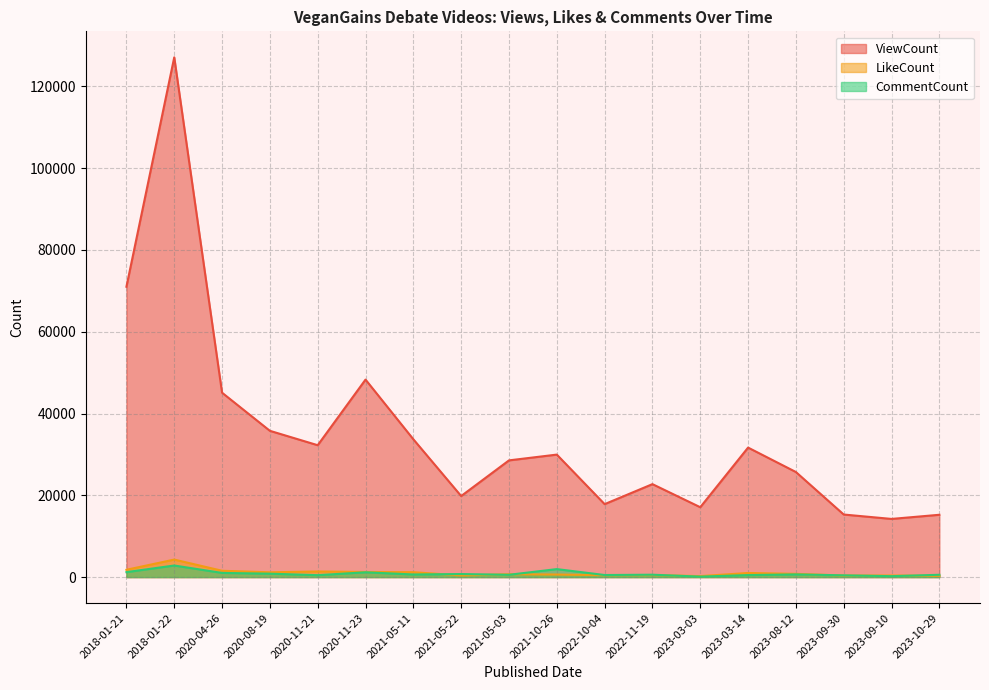

At which label does ViewCount reach its minimum?

2023-09-10